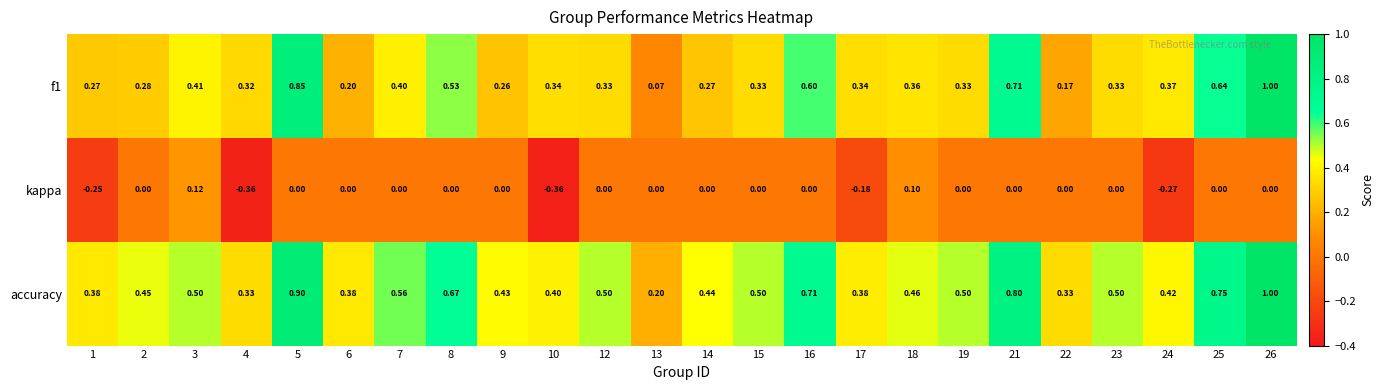

Which series changed the most between 8 and 13?

accuracy